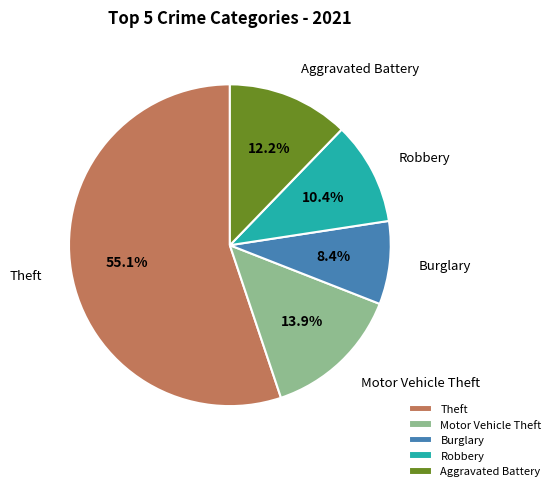

Rank the categories by value from highest to lowest.

Theft, Motor Vehicle Theft, Aggravated Battery, Robbery, Burglary